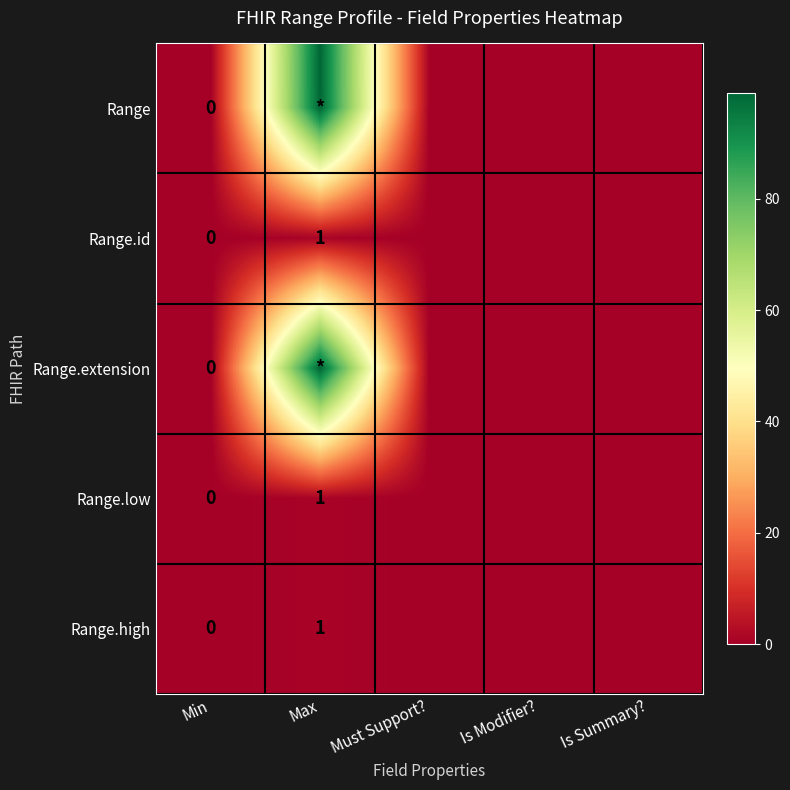

Which series has the largest range (max minus min)?

Range